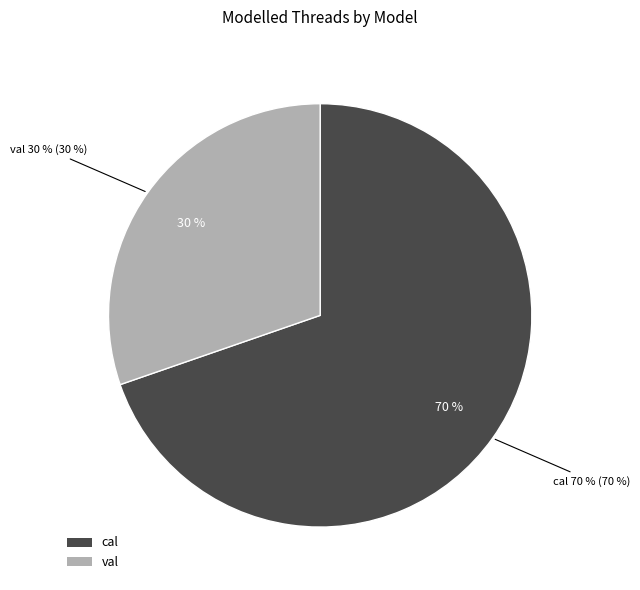

Which slice is the smallest?

val